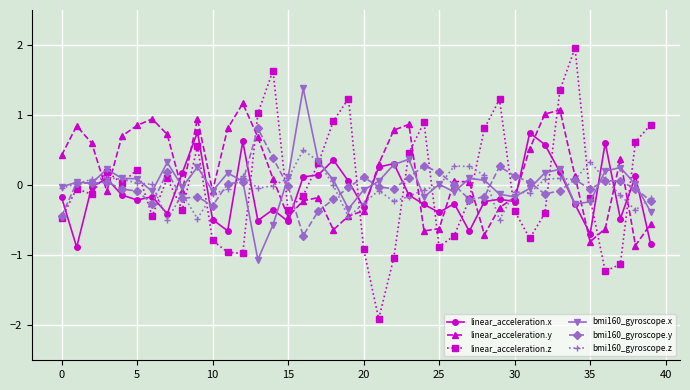

Does the chart have visible grid lines?

Yes